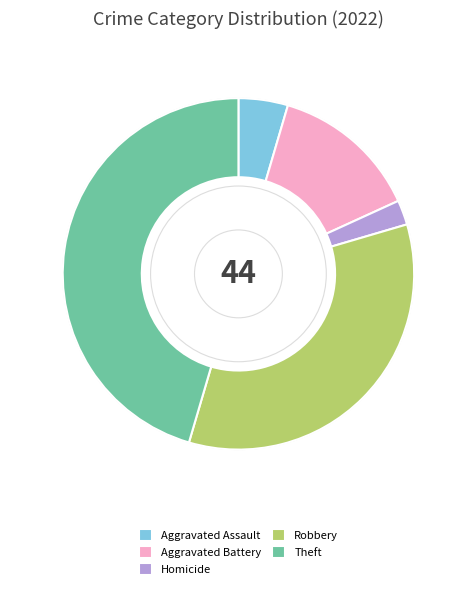

Which category has the biggest portion of the pie?

Theft